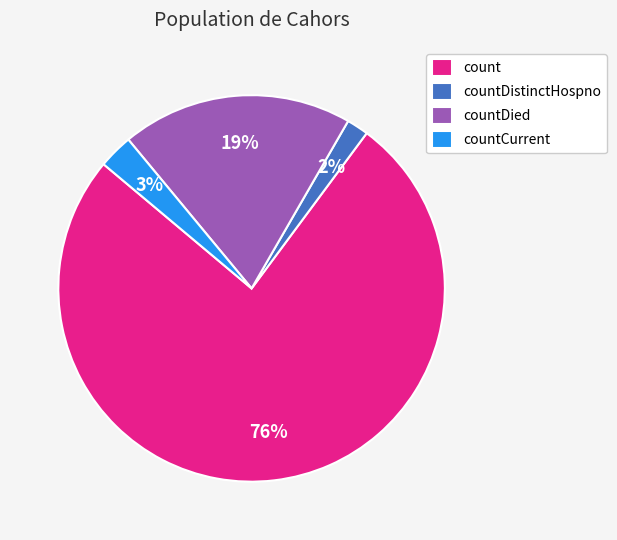

To the nearest percent, what portion does countDistinctHospno represent?

2%